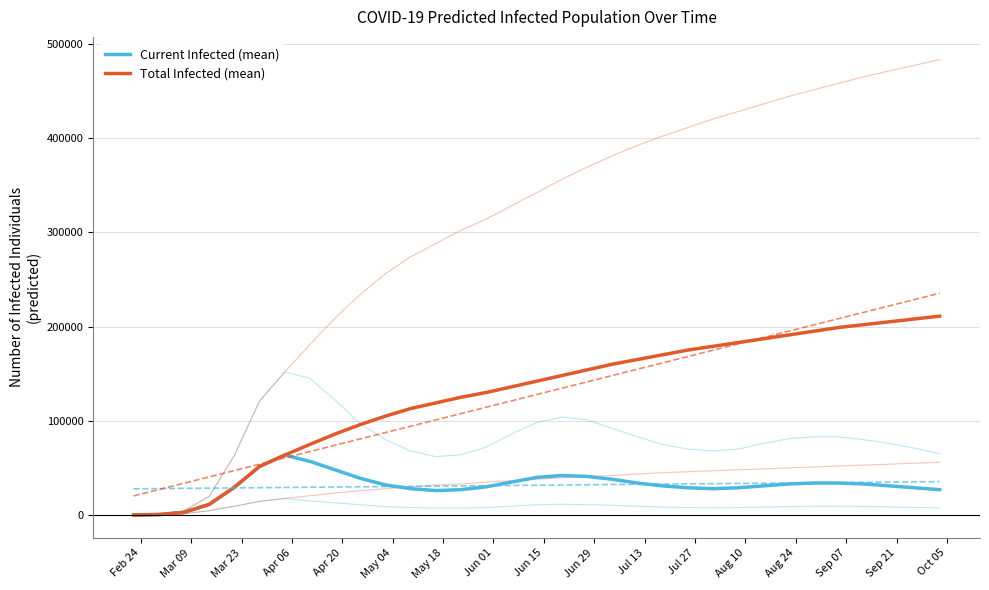

Does the chart have visible grid lines?

Yes